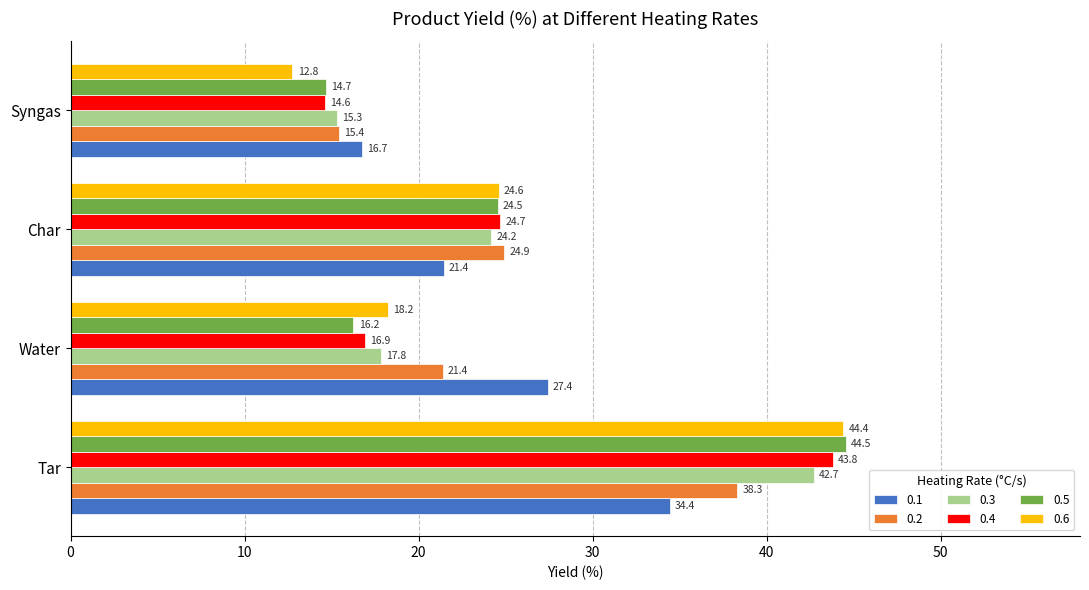

What is the difference between the 0.4 values at Char and Tar?

19.1